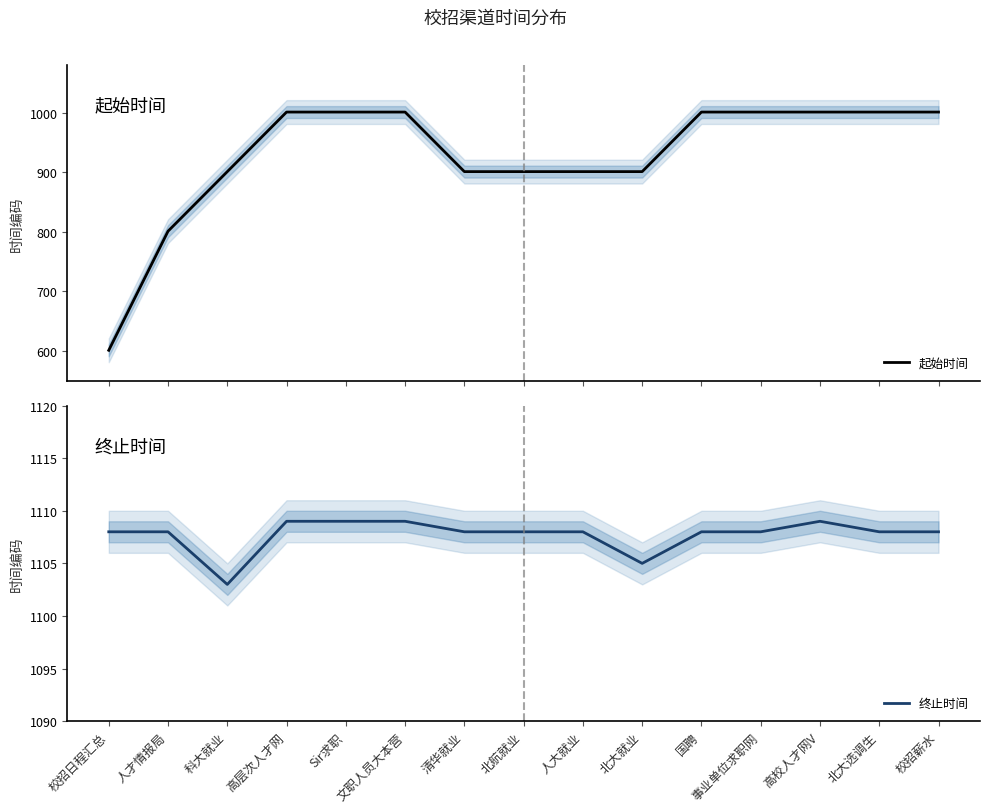

What is the label of the 12th point from the right?

高层次人才网